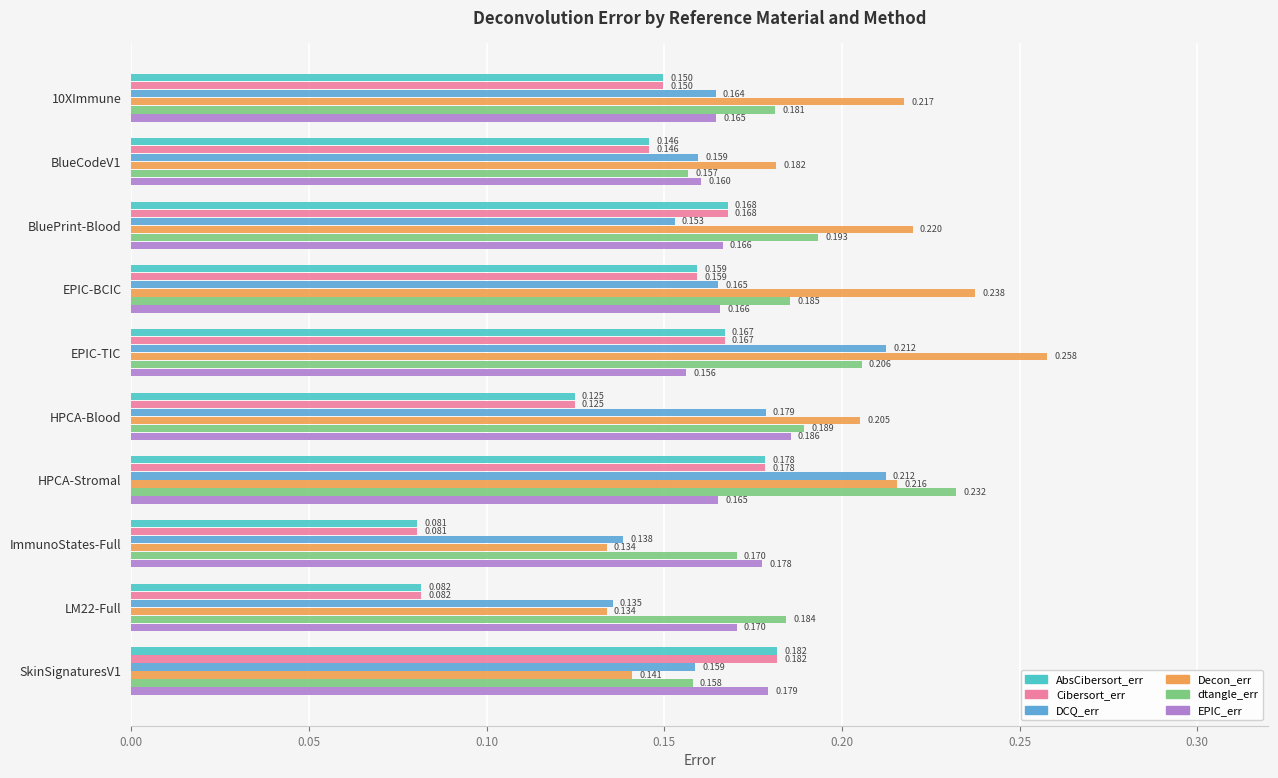

Count the Cibersort_err values in the range 0 to 1.

10